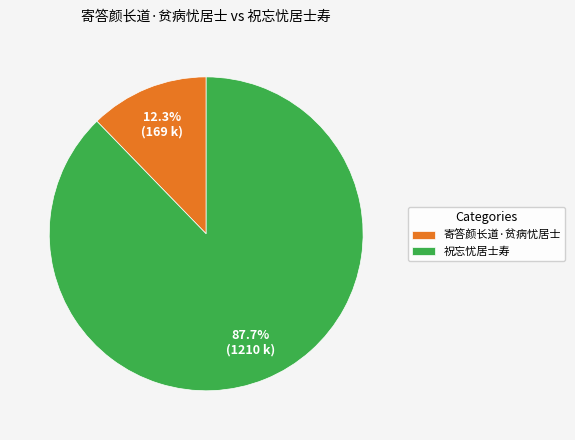

True or false: 寄答颜长道·贫病忧居士 accounts for 22% of the total.

False